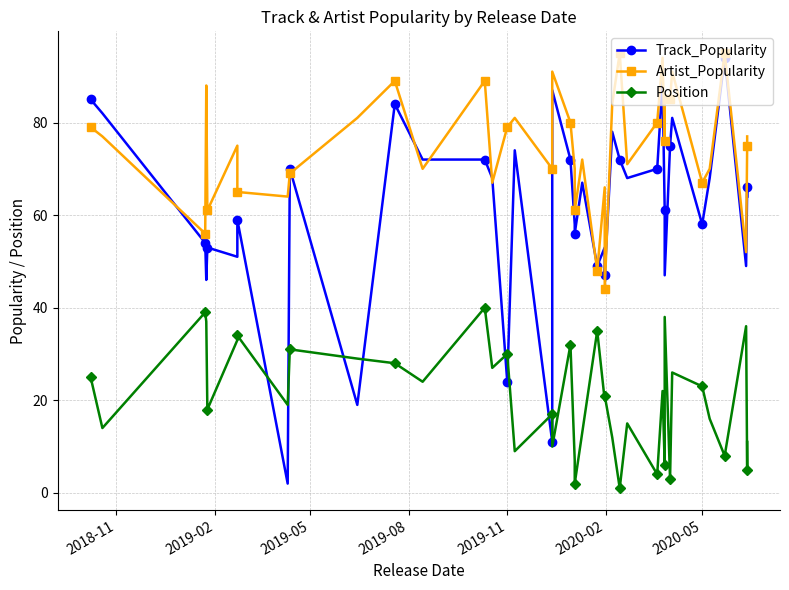

What is the difference between the maximum and minimum values in the Position series?

39